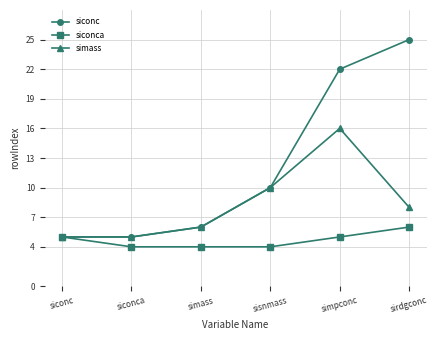

Reading left to right, extract all data points from this chart.

siconc: siconc=5	siconca=5	simass=6	sisnmass=10	simpconc=22	sirdgconc=25
siconca: siconc=5	siconca=4	simass=4	sisnmass=4	simpconc=5	sirdgconc=6
simass: siconc=5	siconca=5	simass=6	sisnmass=10	simpconc=16	sirdgconc=8